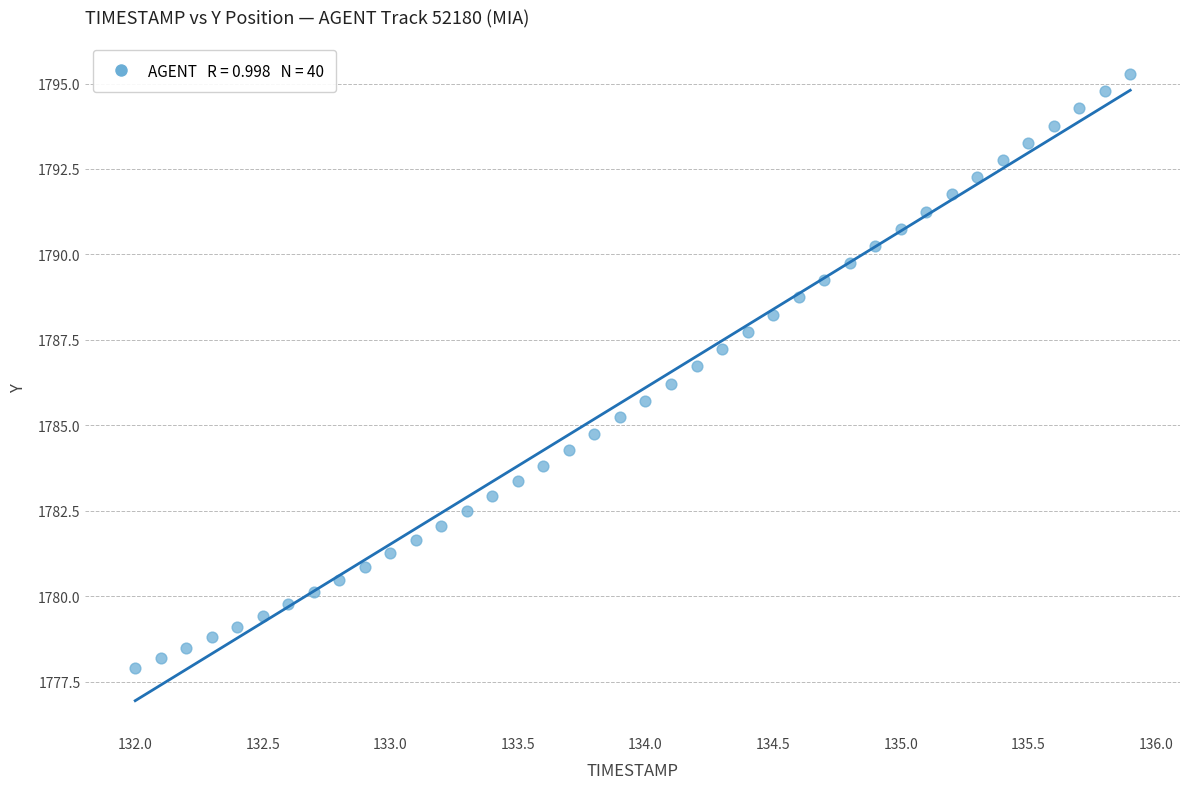

What is the range of Y values (max minus min)?

17.4